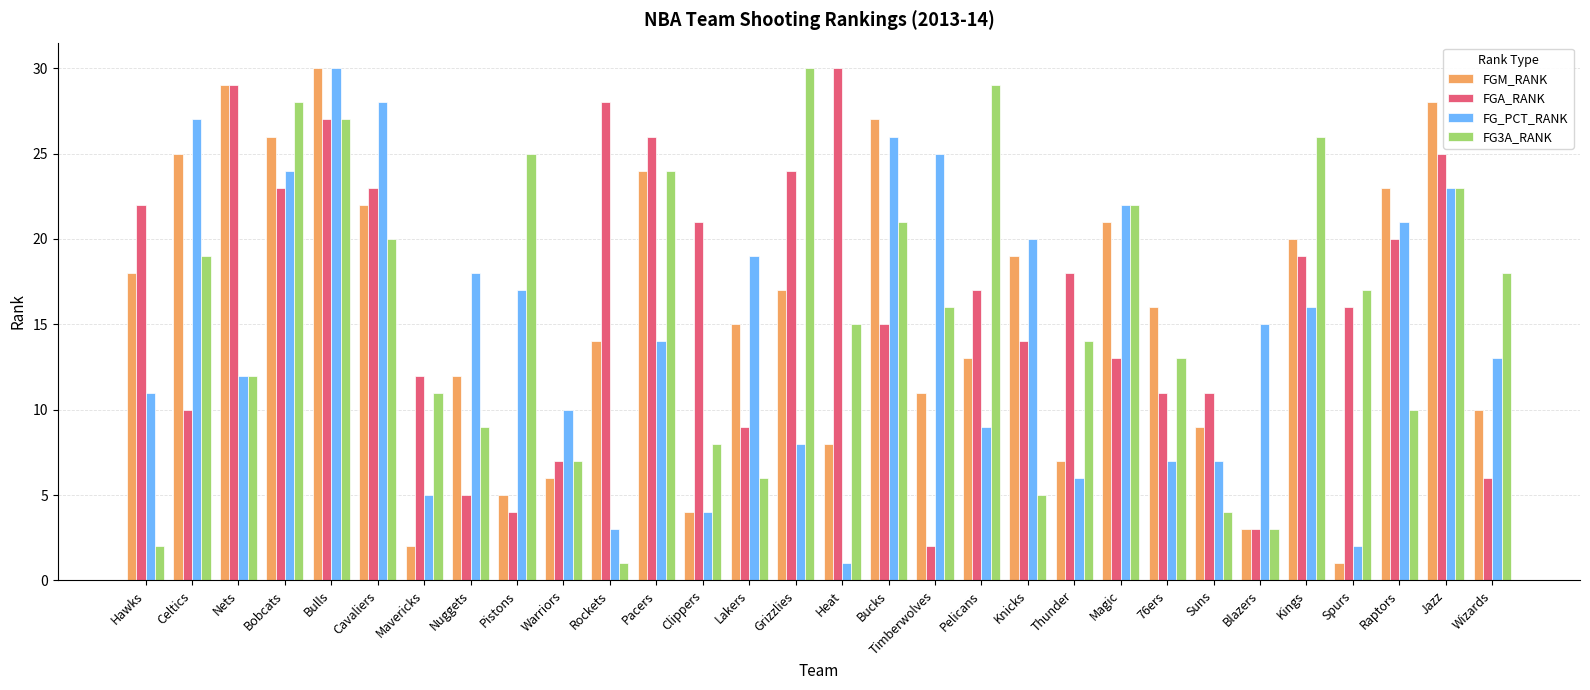

What is the lowest value of the FG_PCT_RANK series?

1